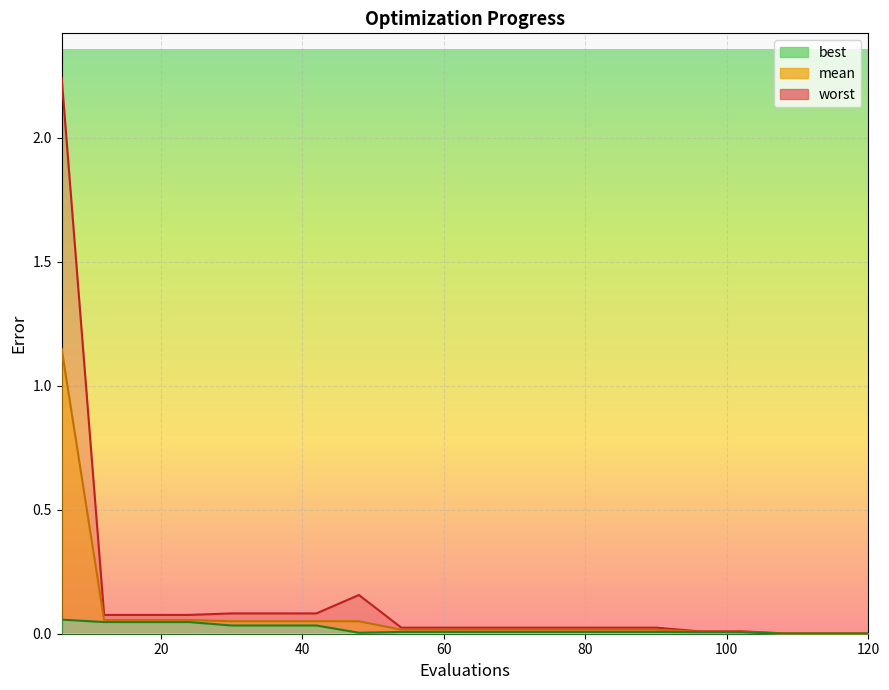

Where is worst nearest to the value 1?

48